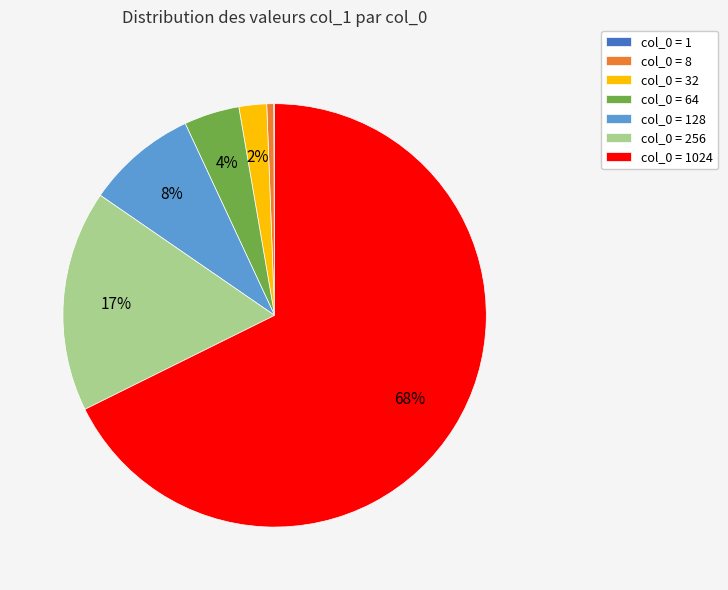

Does any single category account for the majority?

Yes